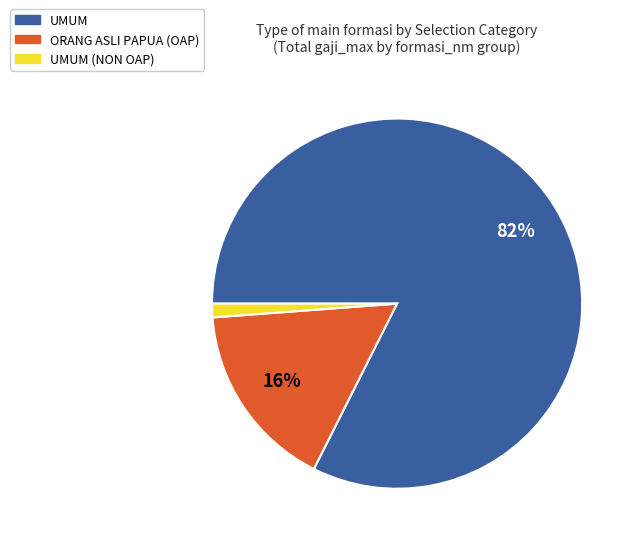

Is there a majority slice in this chart?

Yes